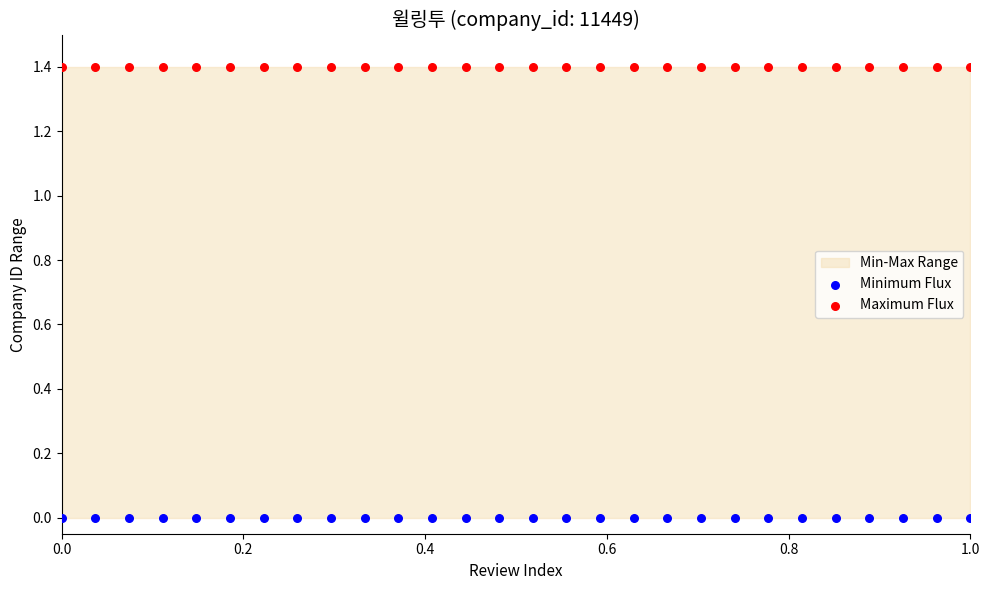

Which series contains the lowest Y value?

Minimum Flux